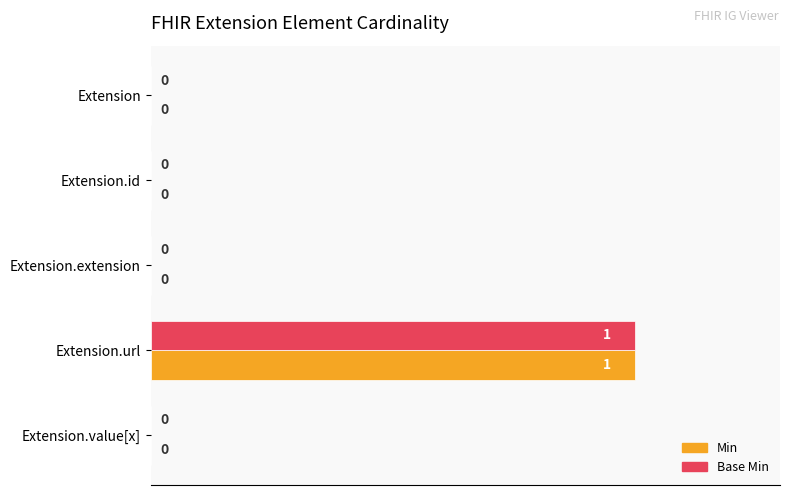

What are all the series names shown in the legend?

Min, Base Min